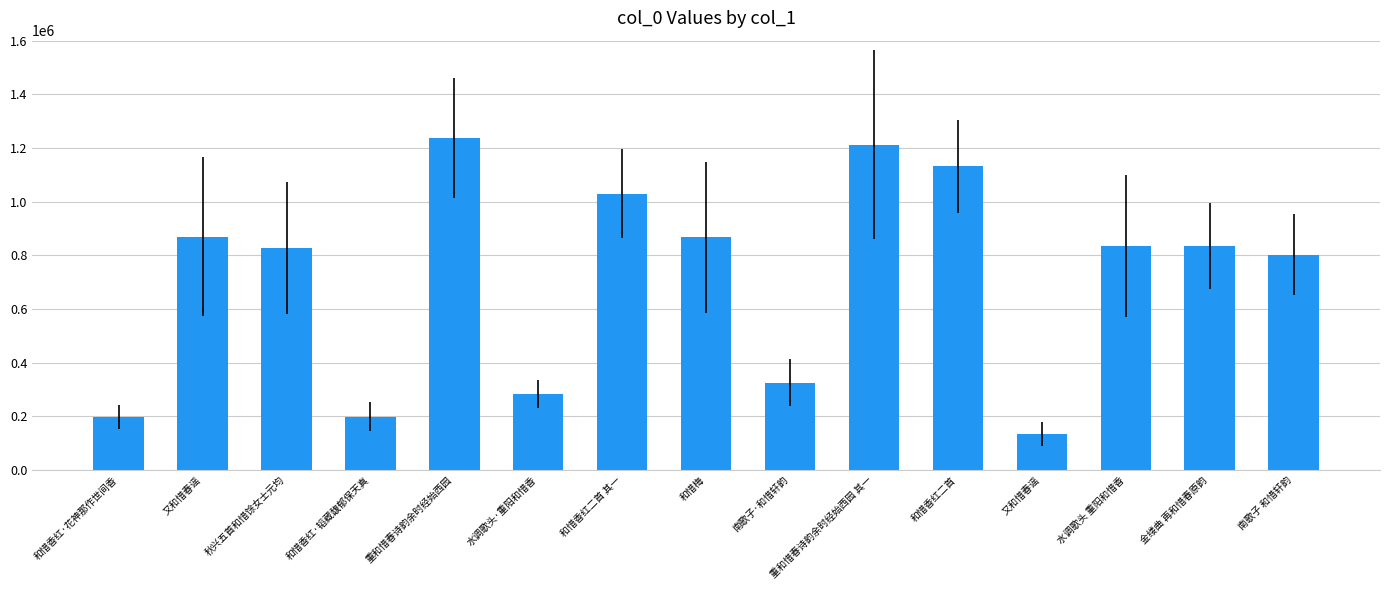

Which label corresponds to the smallest value in the chart?

又和惜春谣